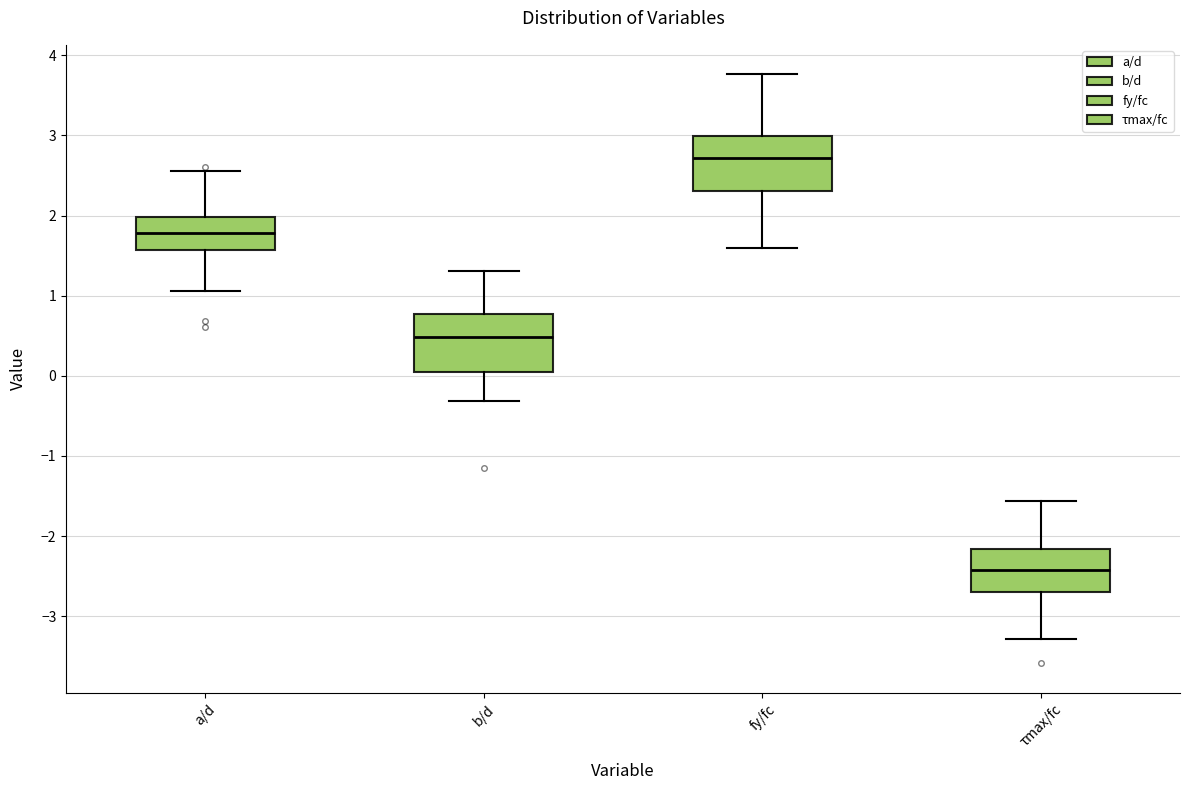

Which box's median line is the highest?

fy/fc